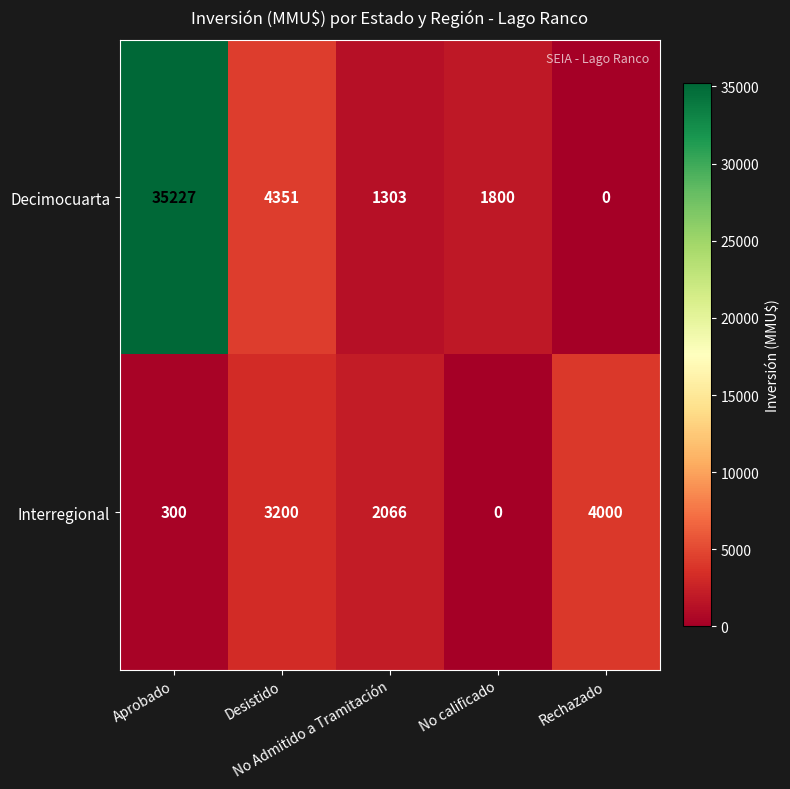

What is the maximum value for Decimocuarta?

35227